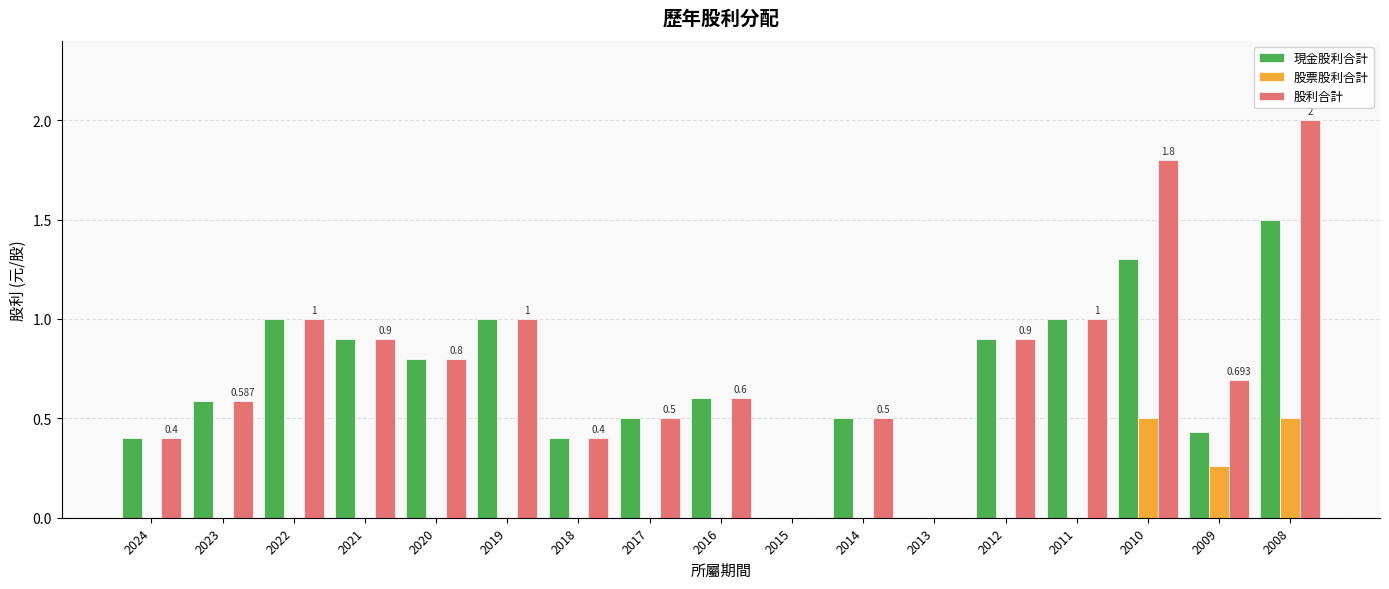

Is it true that 股票股利合計 equals 0.2 at 2012?

False